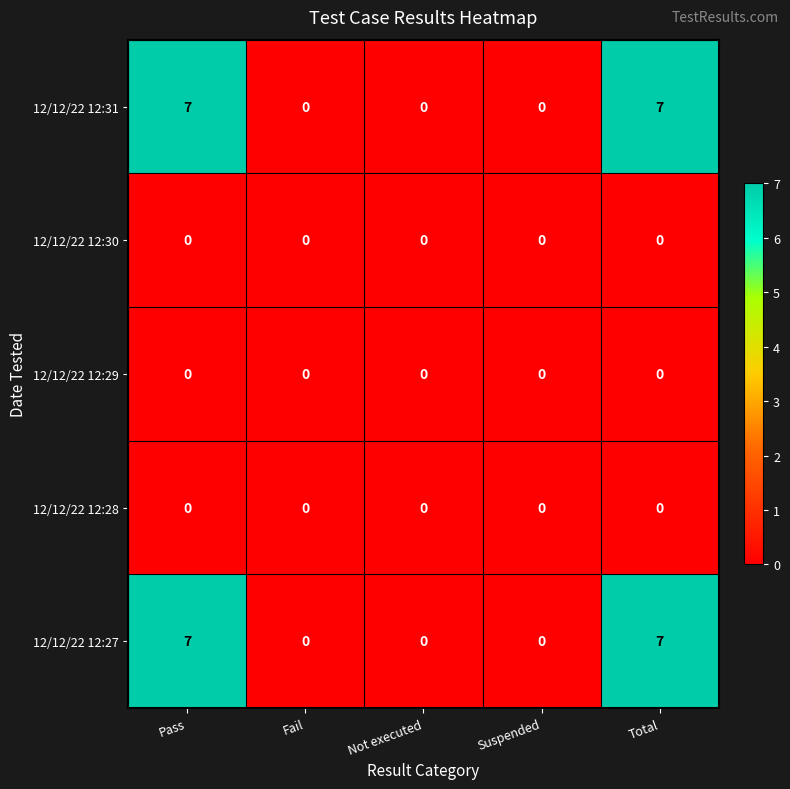

Reading left to right, what are all the values shown in this chart?

12/12/22 12:31: 7	0	0	0	7
12/12/22 12:30: 0	0	0	0	0
12/12/22 12:29: 0	0	0	0	0
12/12/22 12:28: 0	0	0	0	0
12/12/22 12:27: 7	0	0	0	7